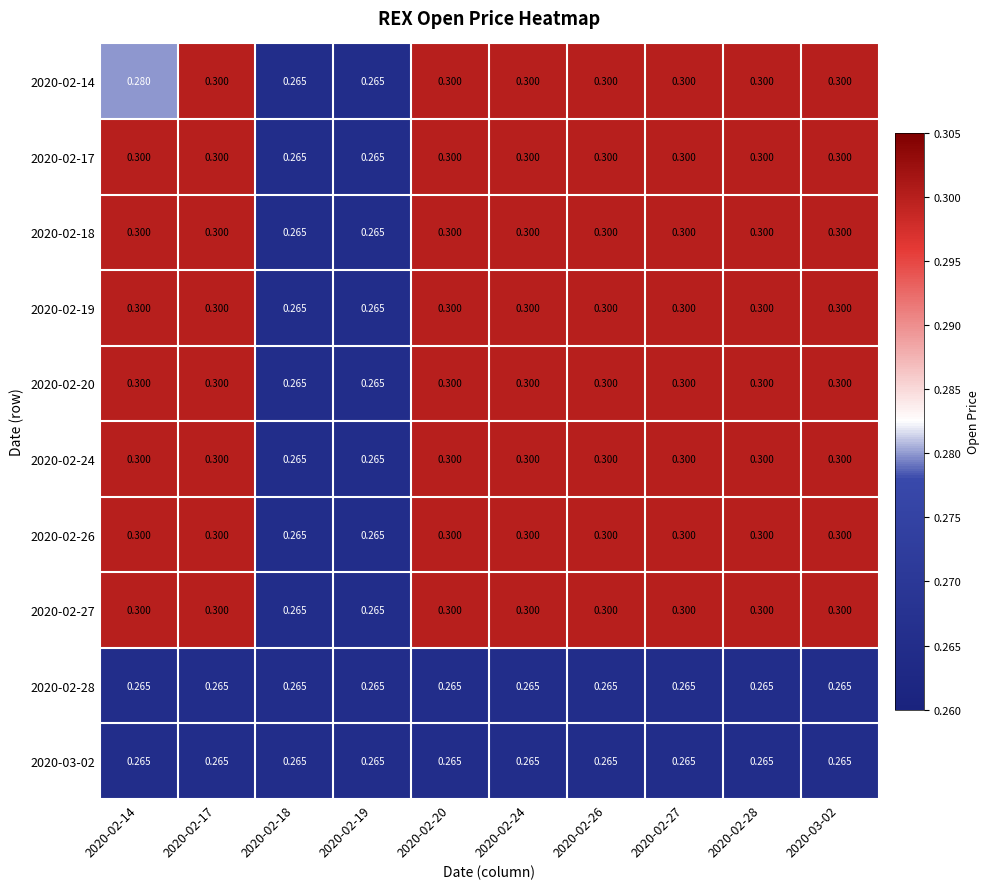

Is the value of 2020-02-20 at 2020-02-19 greater than the value of 2020-02-24 at 2020-02-27?

No